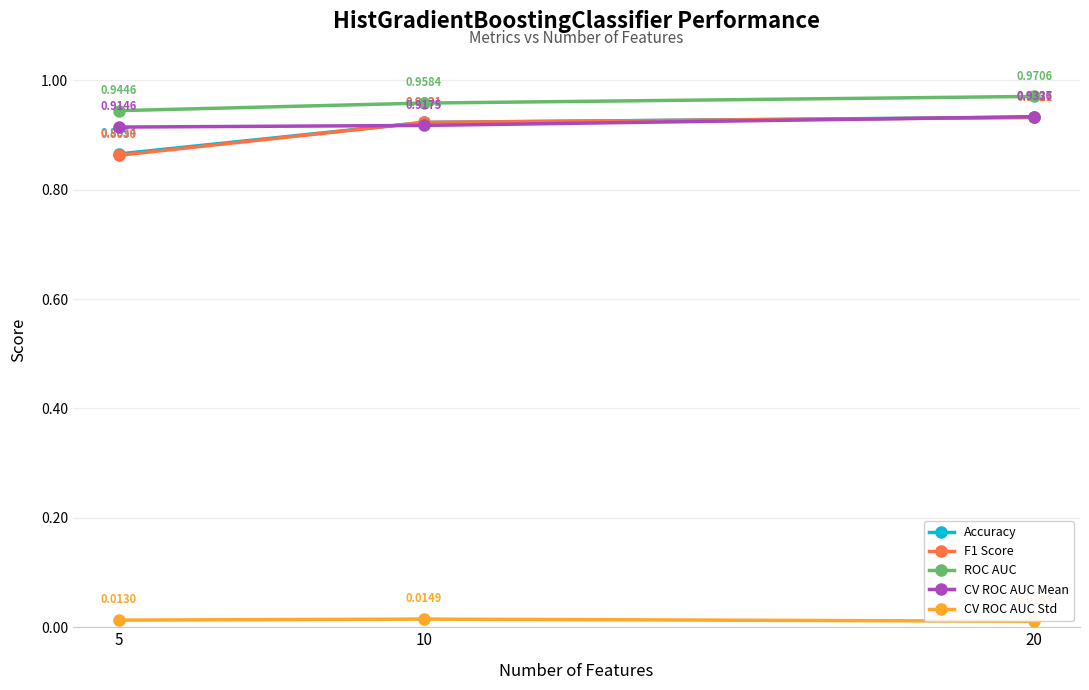

Which series changed the most between 5 and 20?

F1 Score